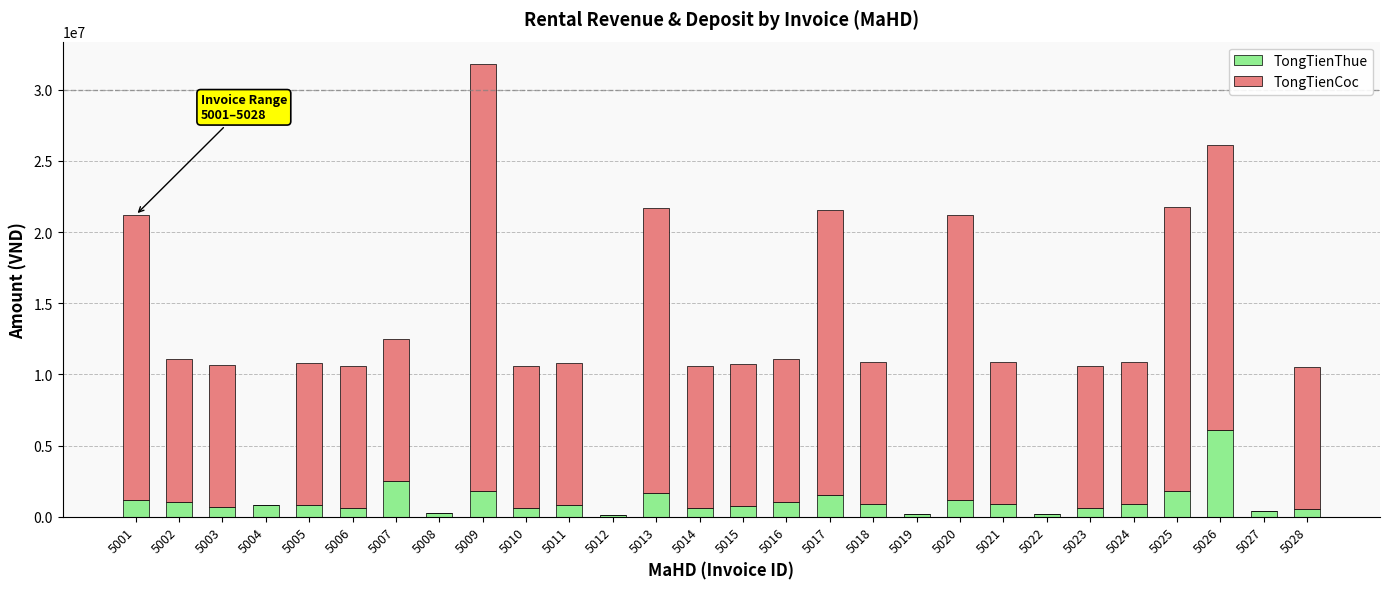

The value of TongTienThue at 5025 is 1800000. True or false?

True